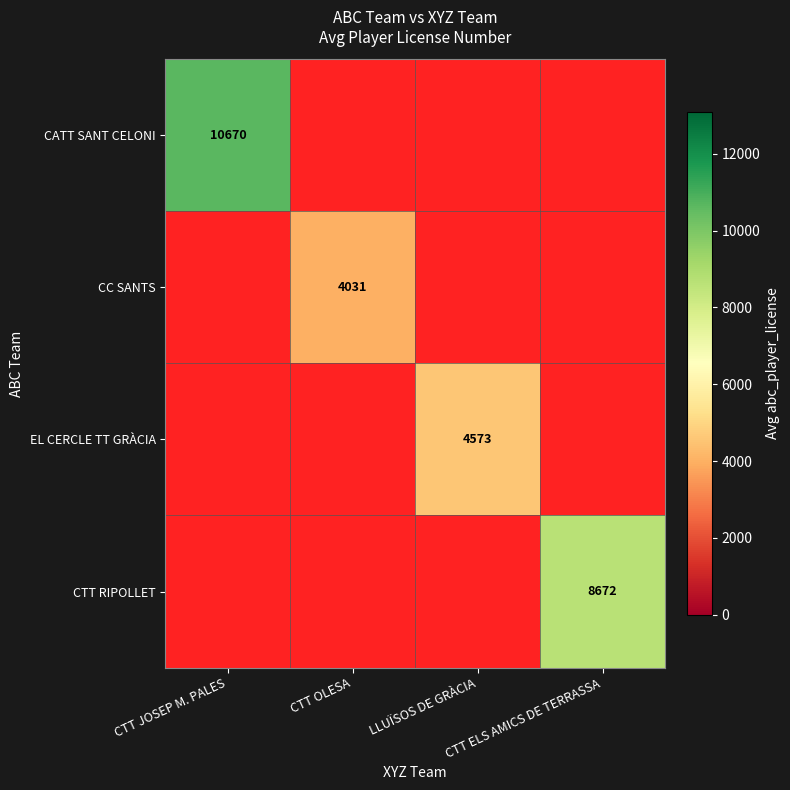

What is the maximum value shown in the chart?

10670.2